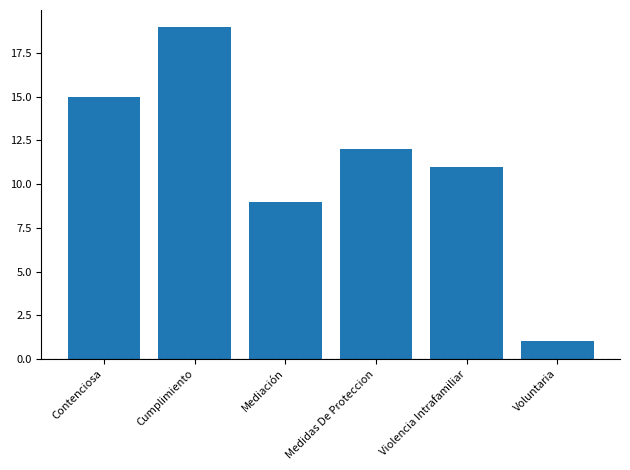

What is the average value?

11